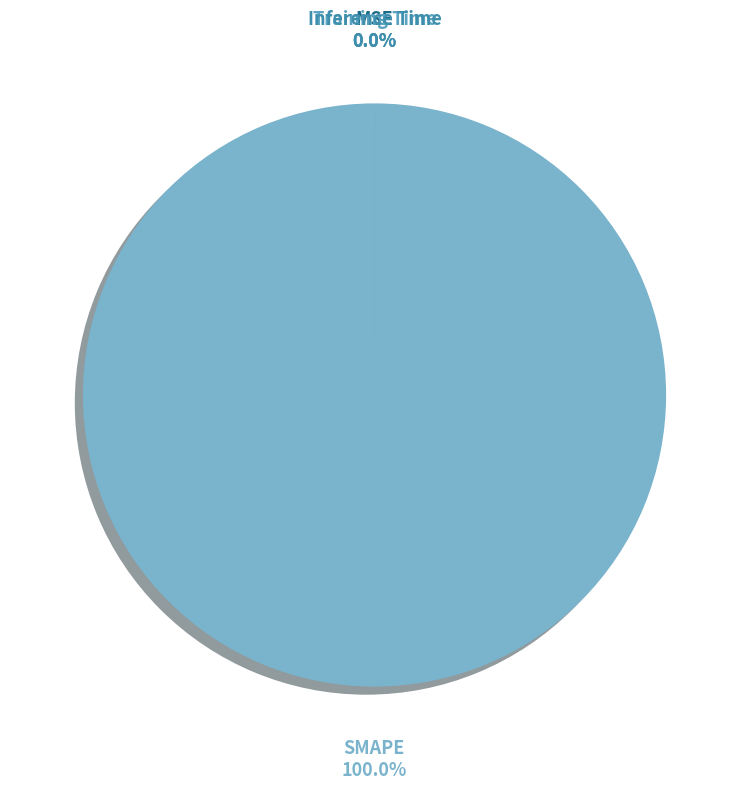

Is it true that Inference Time is 0% of the pie?

True